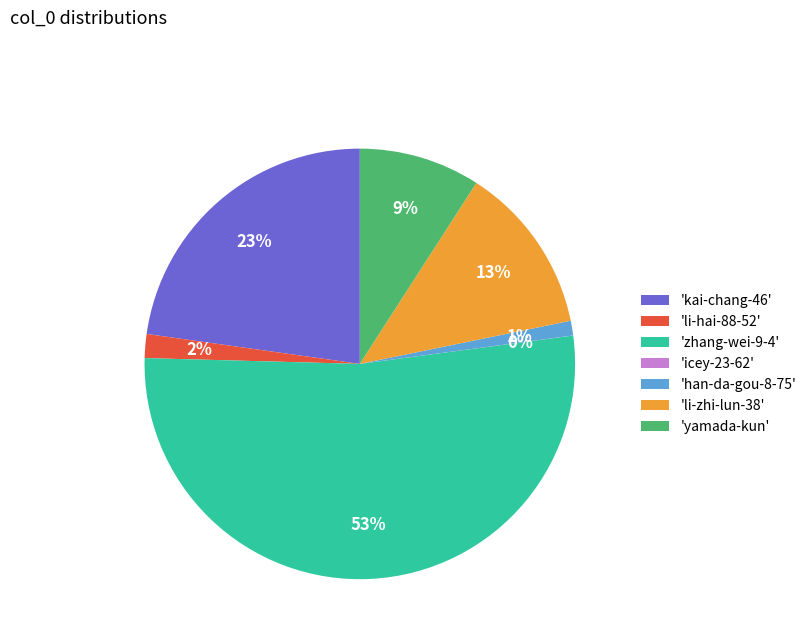

To the nearest percent, what is the average slice percentage?

14%